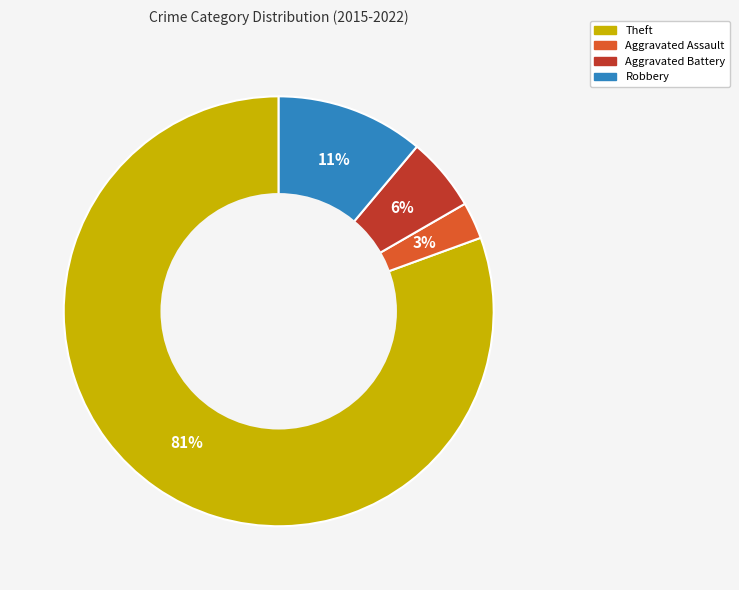

Is it true that Theft is 81% of the pie?

True